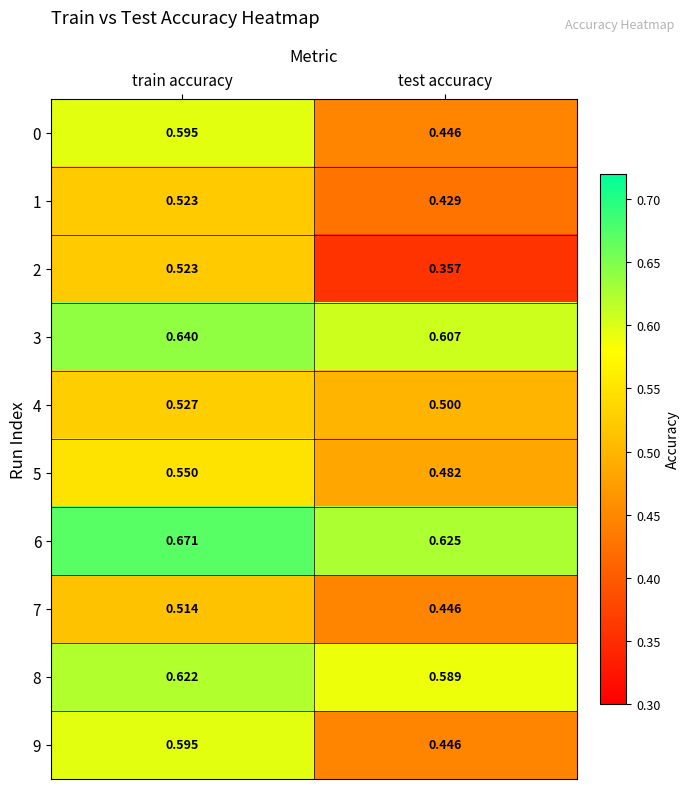

Where is 9 nearest to the value 0?

test accuracy